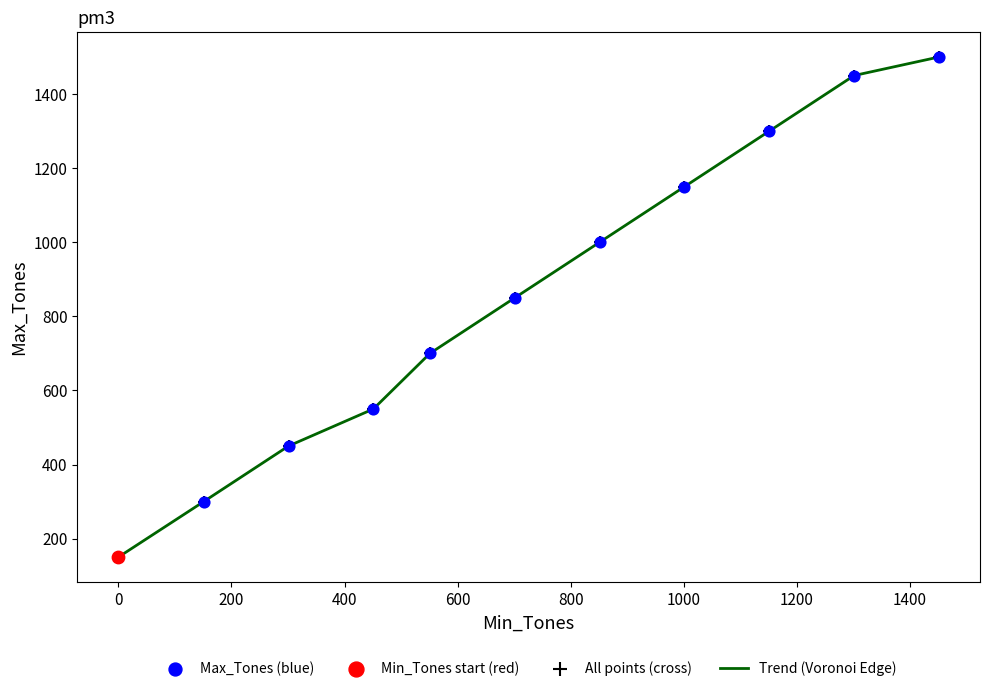

What is the minimum value shown in the chart?

150